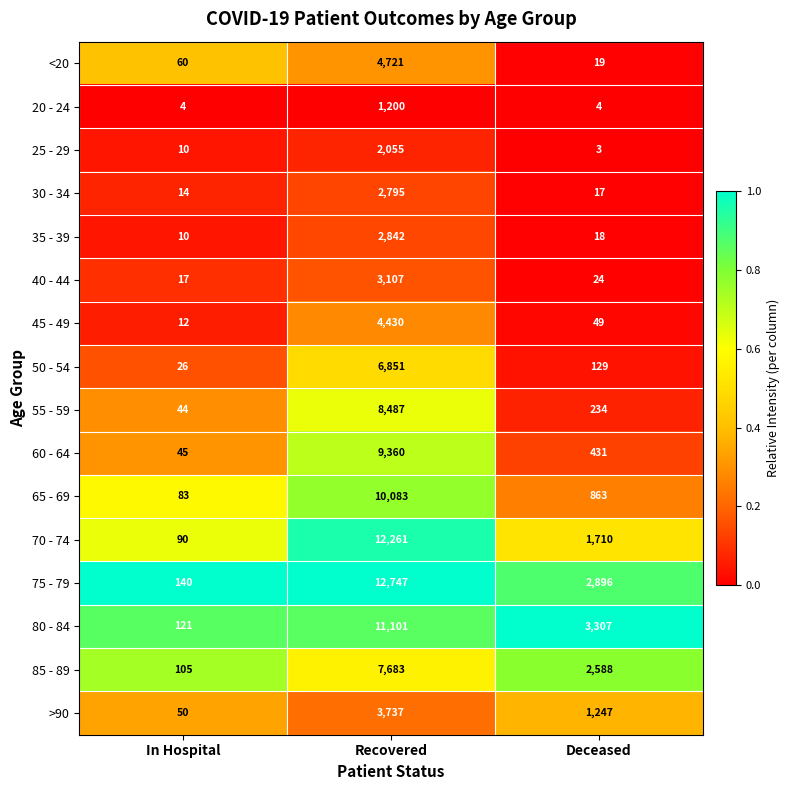

Rank the series by their maximum value, from highest to lowest.

75 - 79, 70 - 74, 80 - 84, 65 - 69, 60 - 64, 55 - 59, 85 - 89, 50 - 54, <20, 45 - 49, >90, 40 - 44, 35 - 39, 30 - 34, 25 - 29, 20 - 24